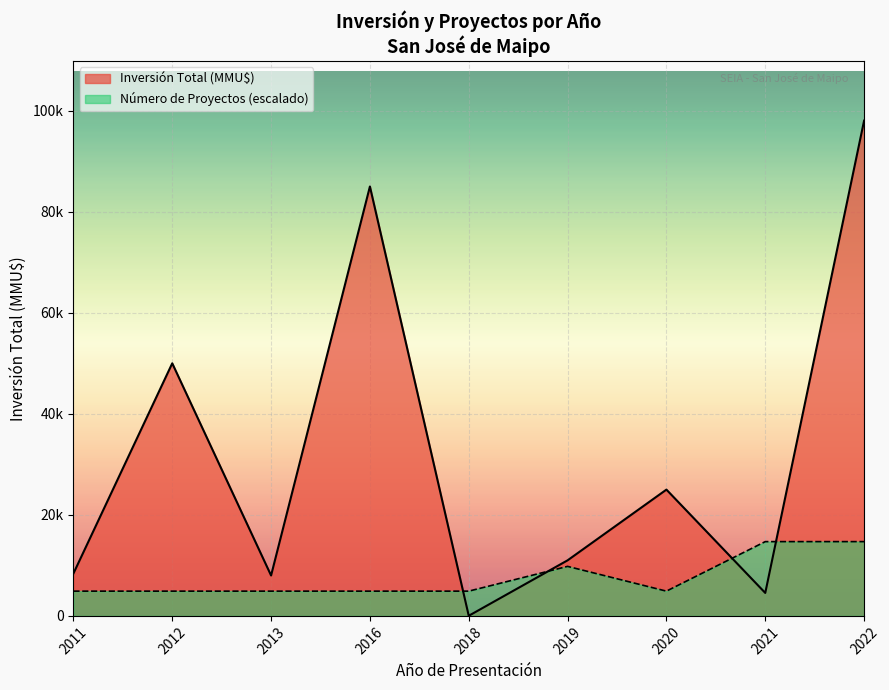

What are all the series names shown in the legend?

Inversión Total (MMU$), Número de Proyectos (escalado)